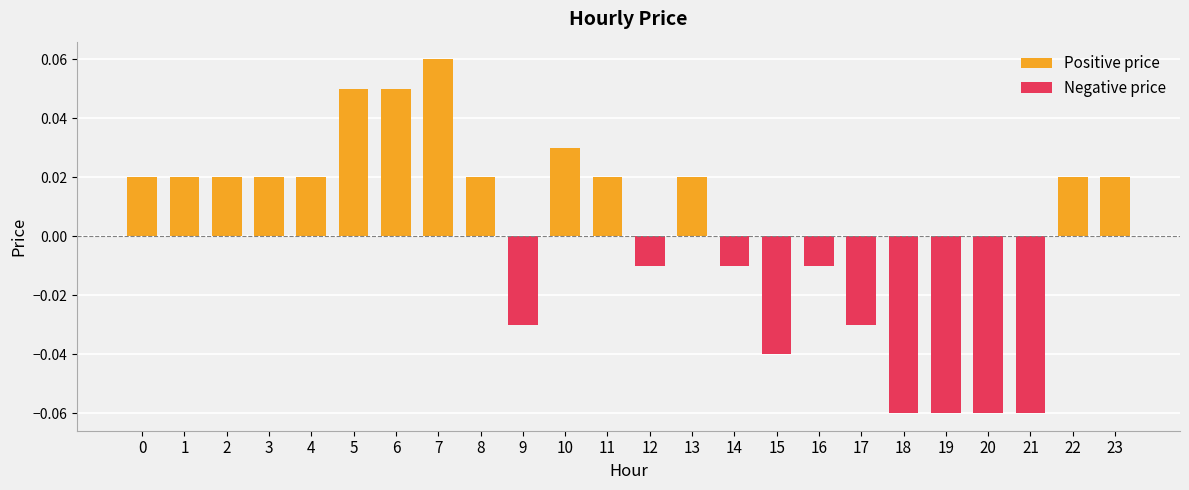

How many series are shown in this chart?

2